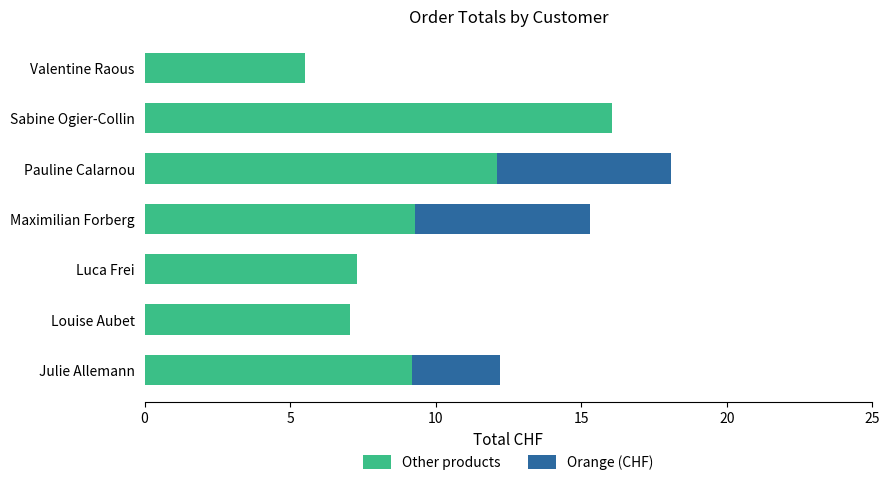

What is the approximate value of Other products at Luca Frei?

7.3